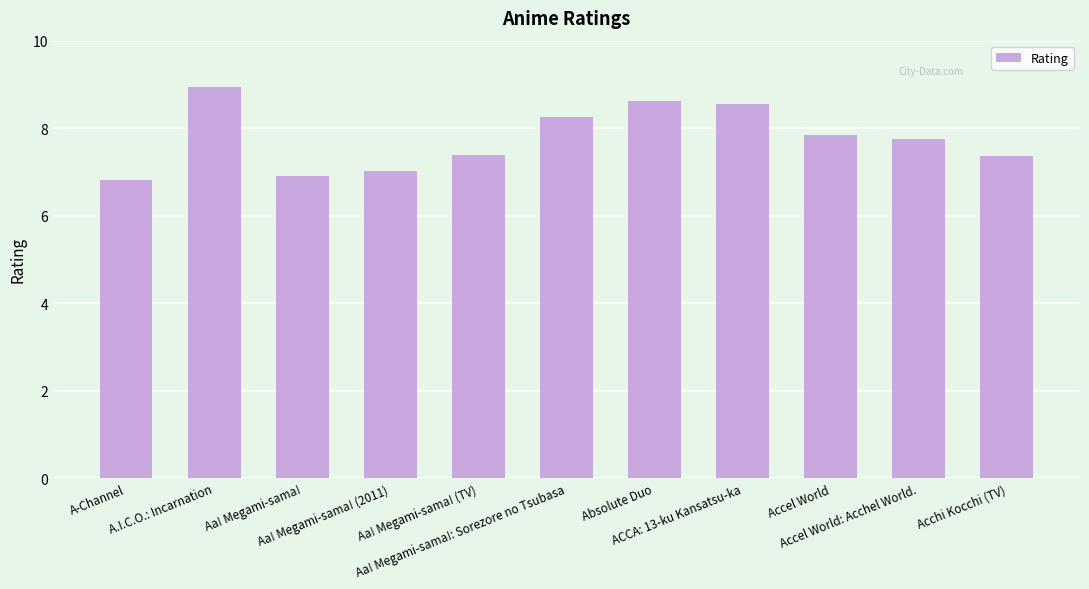

Count the number of data series in this chart.

1